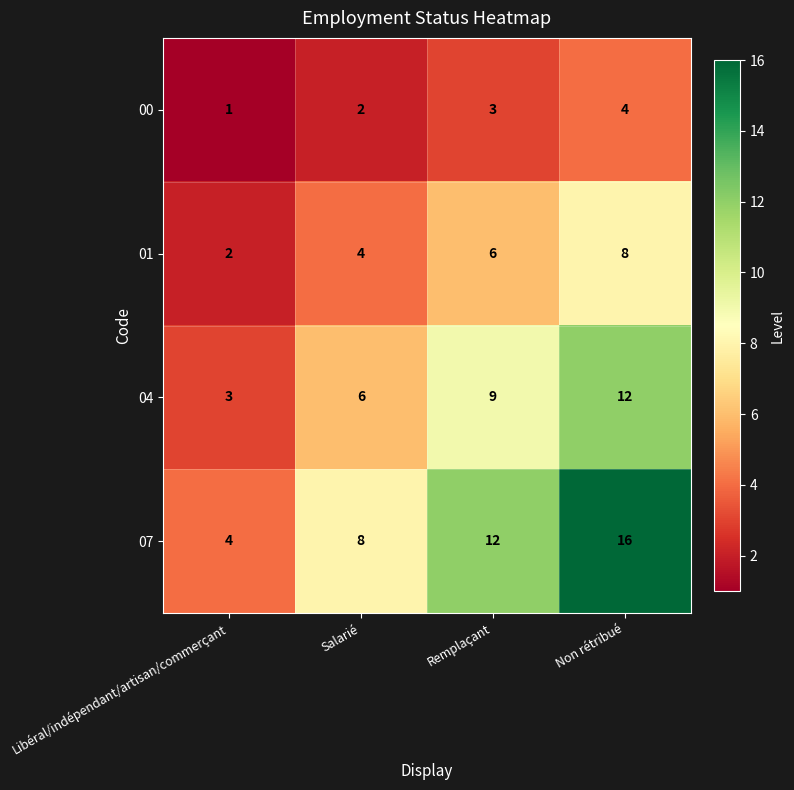

The 01 series shows 6 at Salarié. True or false?

False